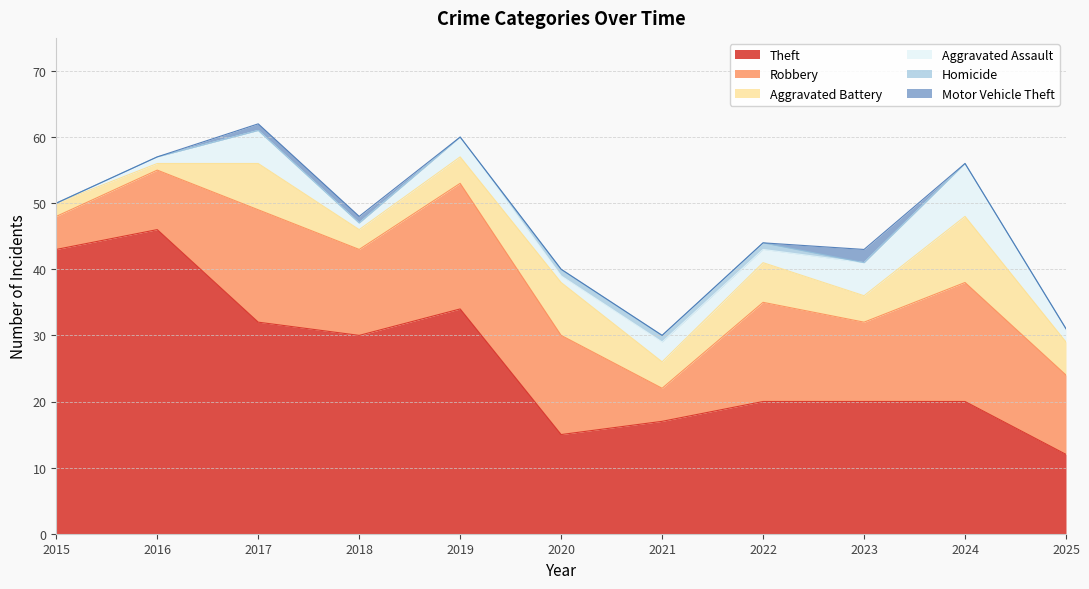

Reading left to right, what are all the values shown in this chart?

Theft: 43	46	32	30	34	15	17	20	20	20	12
Robbery: 5	9	17	13	19	15	5	15	12	18	12
Aggravated Battery: 2	1	7	3	4	8	4	6	4	10	5
Aggravated Assault: 0	1	5	1	3	1	3	2	5	8	2
Homicide: 0	0	0	0	0	1	1	1	0	0	0
Motor Vehicle Theft: 0	0	1	1	0	0	0	0	2	0	0